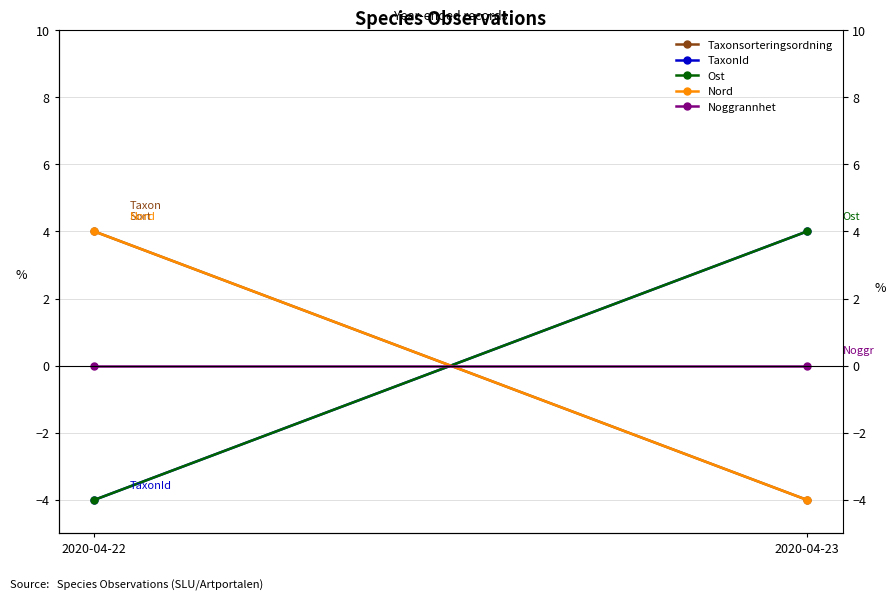

Is the value of Nord at 2020-04-22 greater than the value of Taxonsorteringsordning at 2020-04-23?

Yes